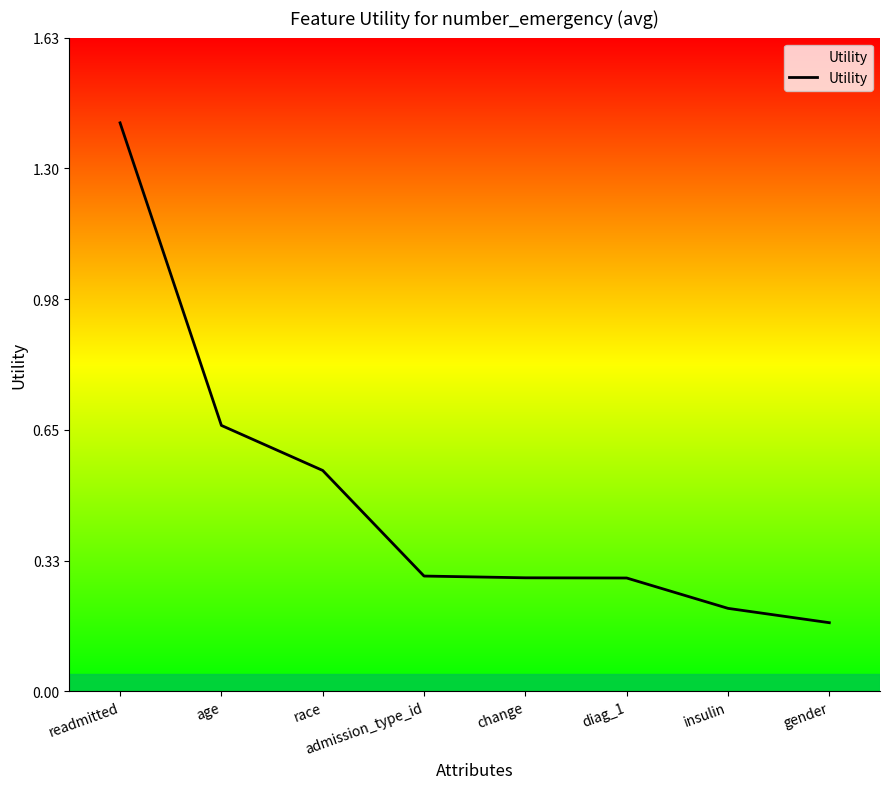

What is the label of the 2nd point from the left?

age